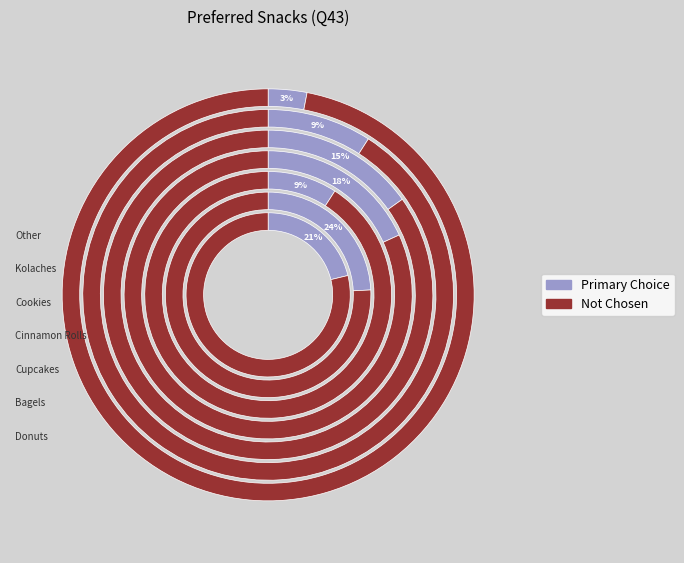

Is the sum of Kolaches and Other greater than half?

No